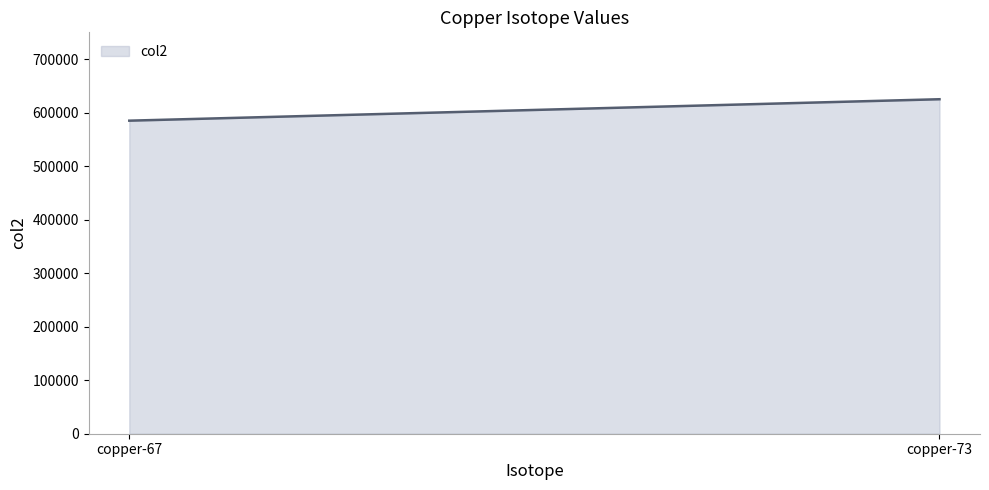

What is the greatest value displayed?

625505.5